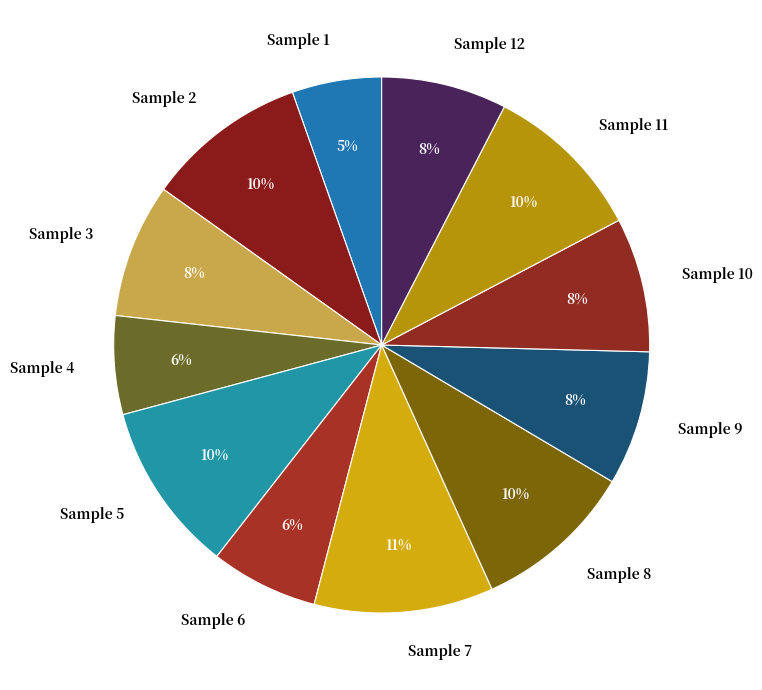

Do Sample 8 and Sample 7 together represent more than half of the pie?

No